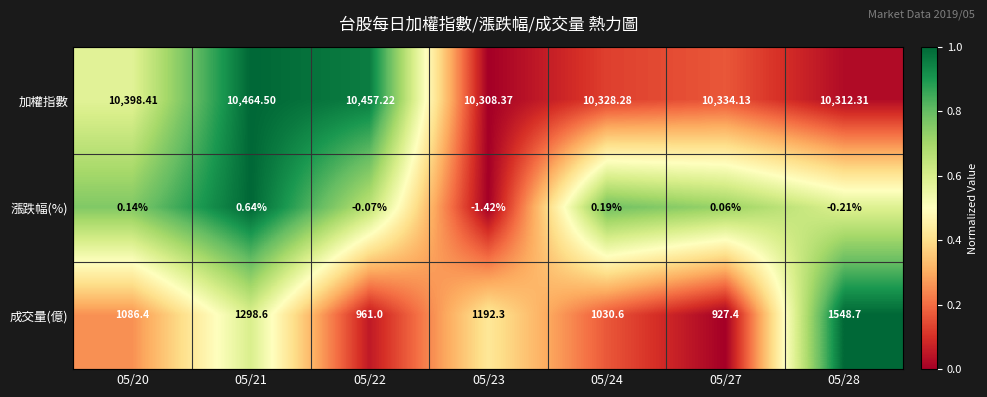

Which series changed the most between 05/22 and 05/27?

加權指數